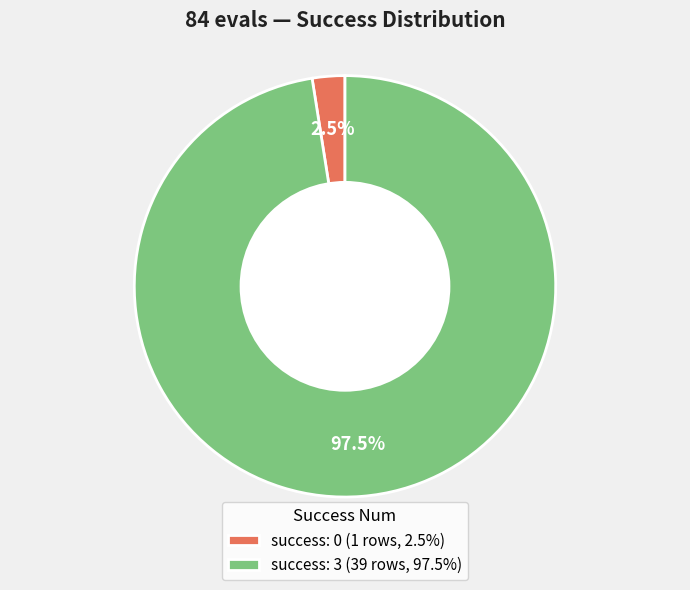

Is the sum of success: 0 (1 rows, 2.5%) and success: 3 (39 rows, 97.5%) greater than half?

Yes